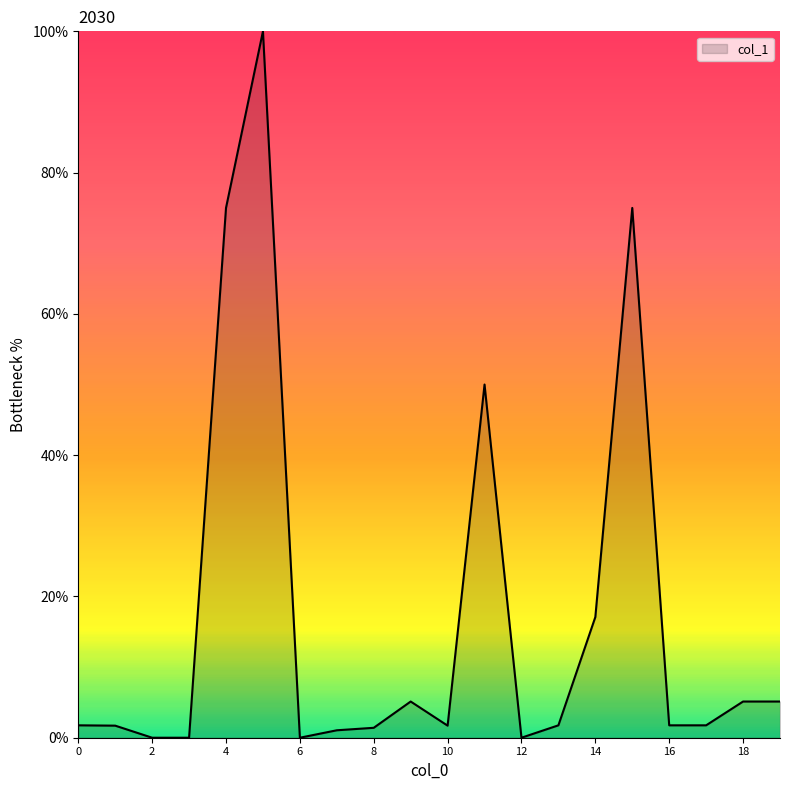

What is the greatest value displayed?

100.0